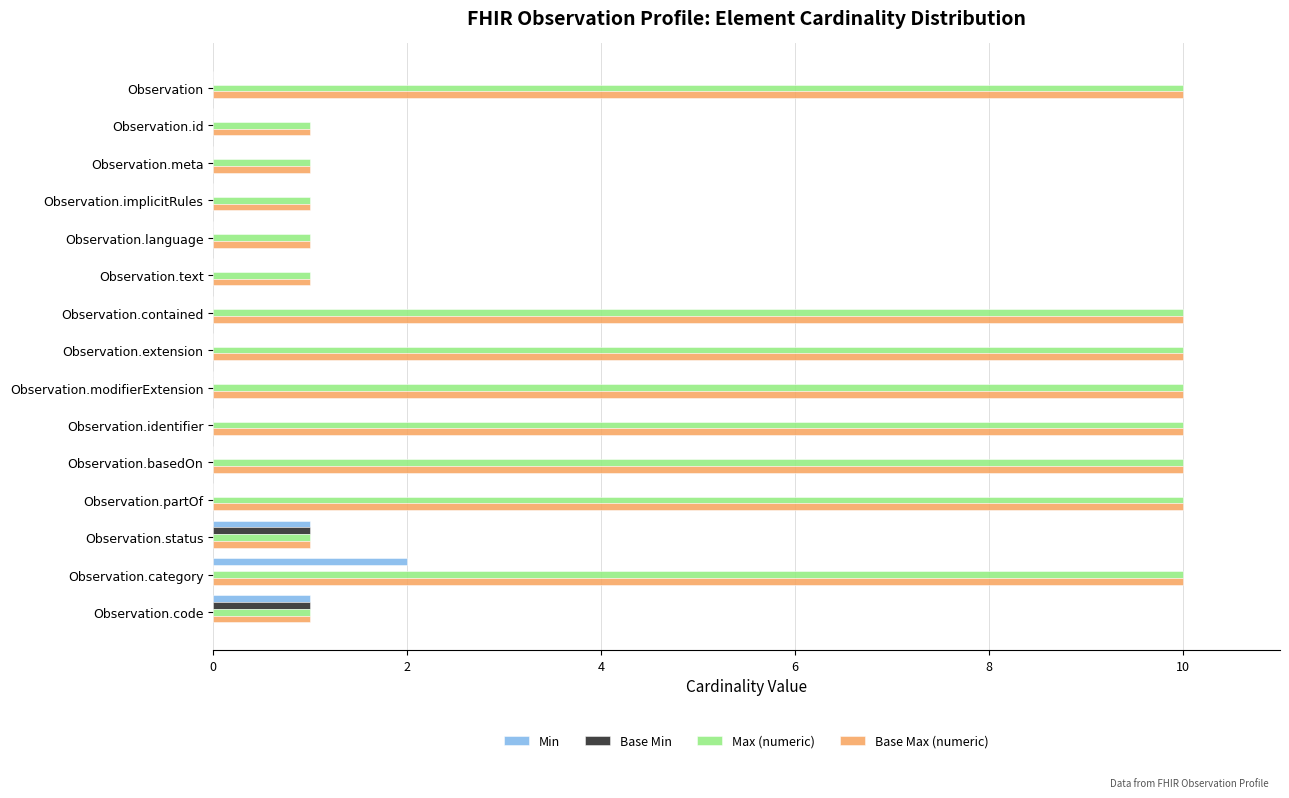

The value of Base Max (numeric) at Observation is 10. True or false?

True